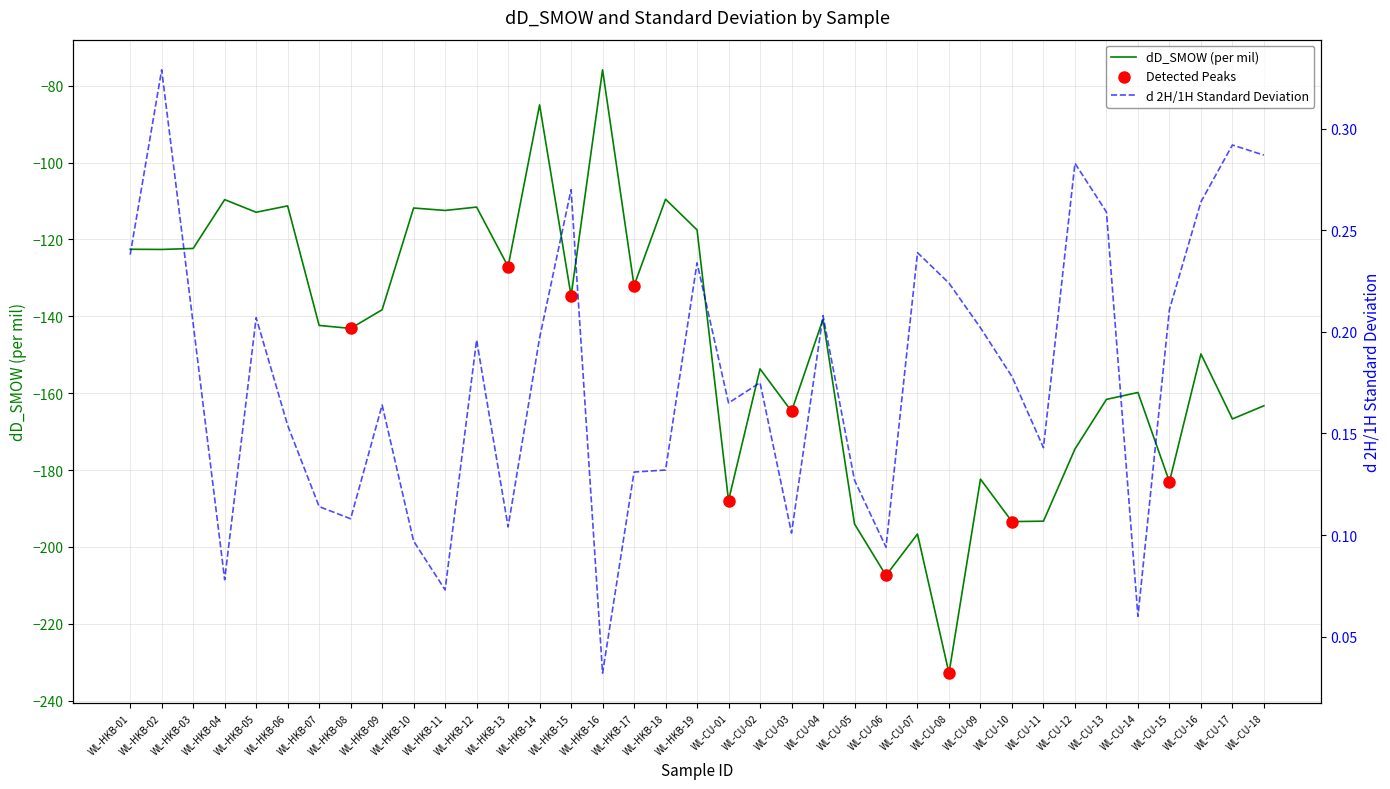

Which series has the largest total across all categories?

d 2H/1H Standard Deviation